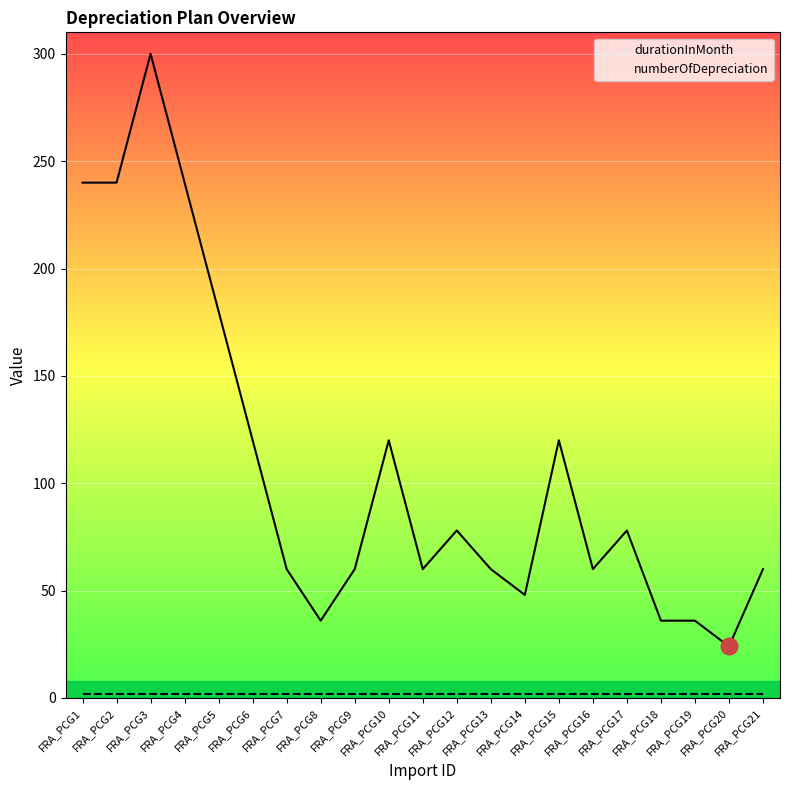

Reading left to right, list all the values displayed in this chart.

durationInMonth: FRA_PCG1=240	FRA_PCG2=240	FRA_PCG3=300	FRA_PCG4=240	FRA_PCG5=180	FRA_PCG6=120	FRA_PCG7=60	FRA_PCG8=36	FRA_PCG9=60	FRA_PCG10=120	FRA_PCG11=60	FRA_PCG12=78	FRA_PCG13=60	FRA_PCG14=48	FRA_PCG15=120	FRA_PCG16=60	FRA_PCG17=78	FRA_PCG18=36	FRA_PCG19=36	FRA_PCG20=24	FRA_PCG21=60
numberOfDepreciation: FRA_PCG1=2	FRA_PCG2=2	FRA_PCG3=2	FRA_PCG4=2	FRA_PCG5=2	FRA_PCG6=2	FRA_PCG7=2	FRA_PCG8=2	FRA_PCG9=2	FRA_PCG10=2	FRA_PCG11=2	FRA_PCG12=2	FRA_PCG13=2	FRA_PCG14=2	FRA_PCG15=2	FRA_PCG16=2	FRA_PCG17=2	FRA_PCG18=2	FRA_PCG19=2	FRA_PCG20=2	FRA_PCG21=2